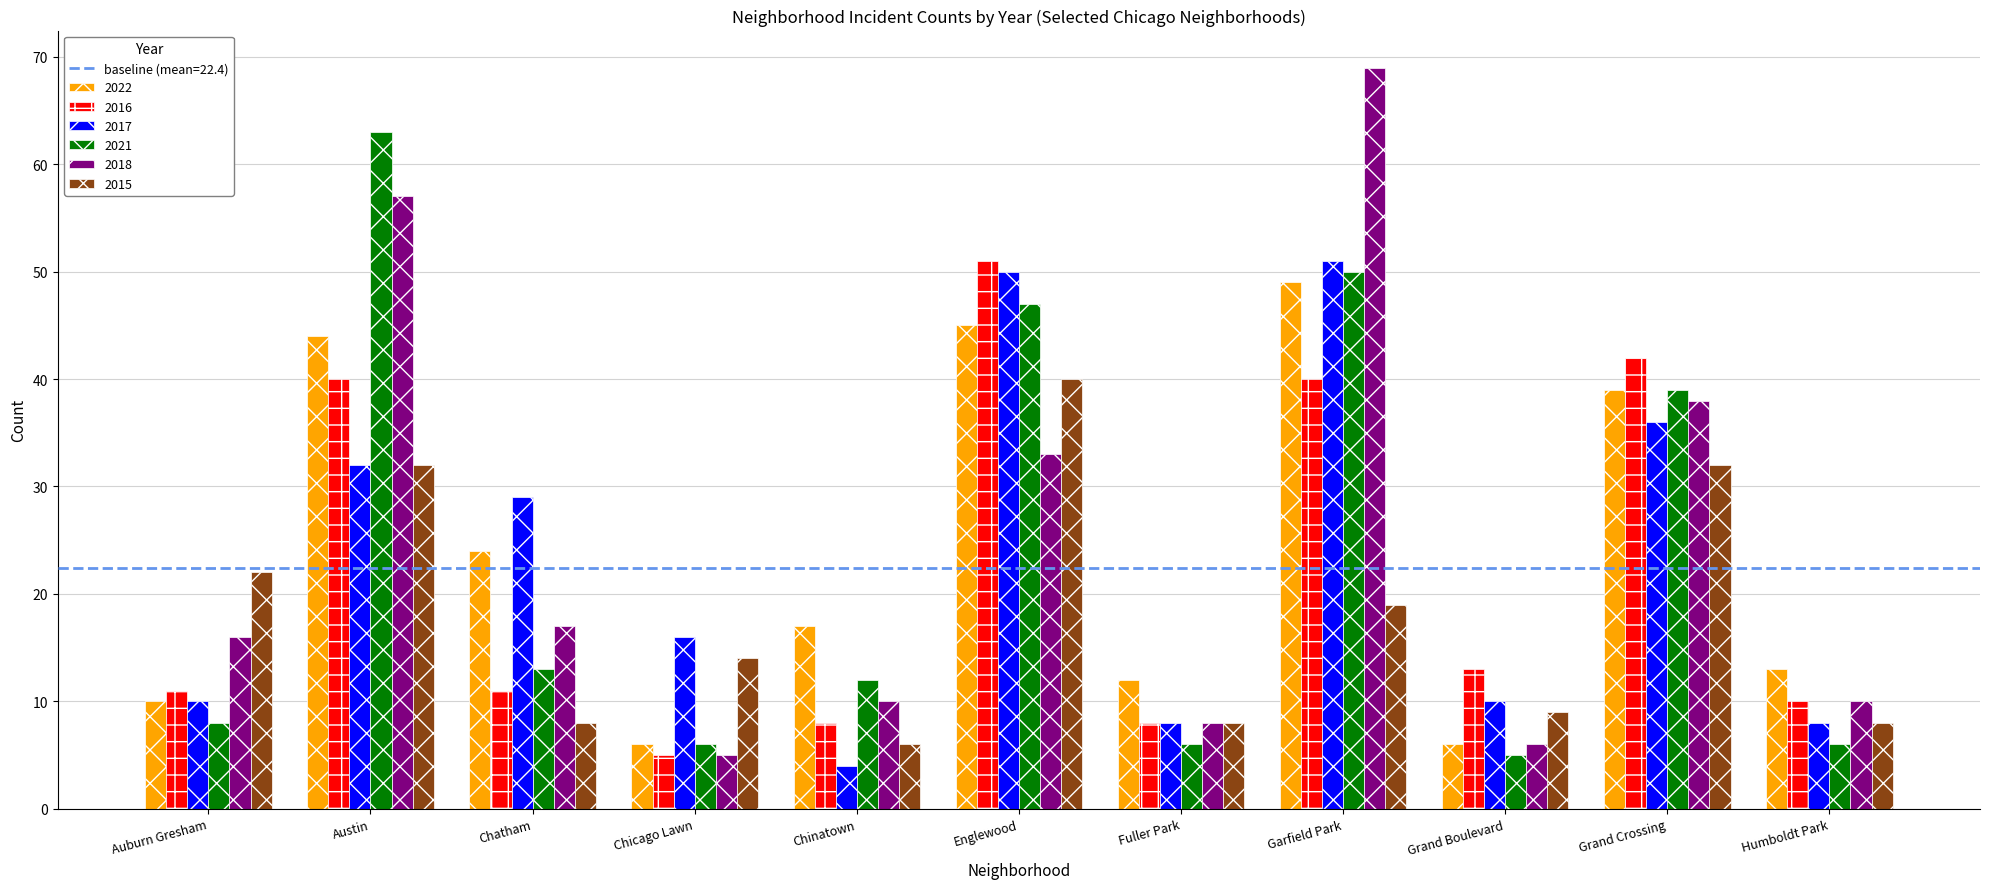

Reading right to left, list all the values displayed in this chart.

2022: 13	39	6	49	12	45	17	6	24	44	10
2016: 10	42	13	40	8	51	8	5	11	40	11
2017: 8	36	10	51	8	50	4	16	29	32	10
2021: 6	39	5	50	6	47	12	6	13	63	8
2018: 10	38	6	69	8	33	10	5	17	57	16
2015: 8	32	9	19	8	40	6	14	8	32	22